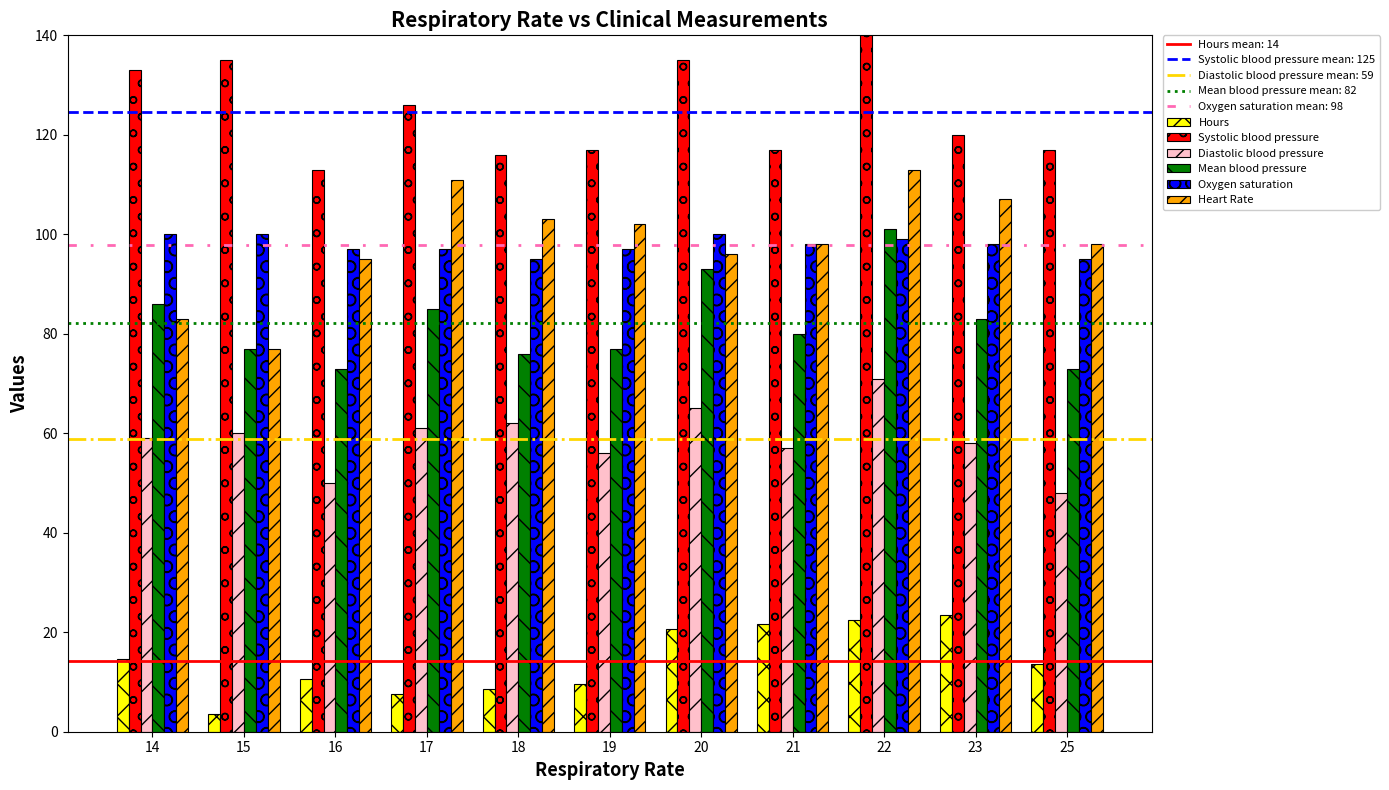

What is the total value across all series at 19?

458.6